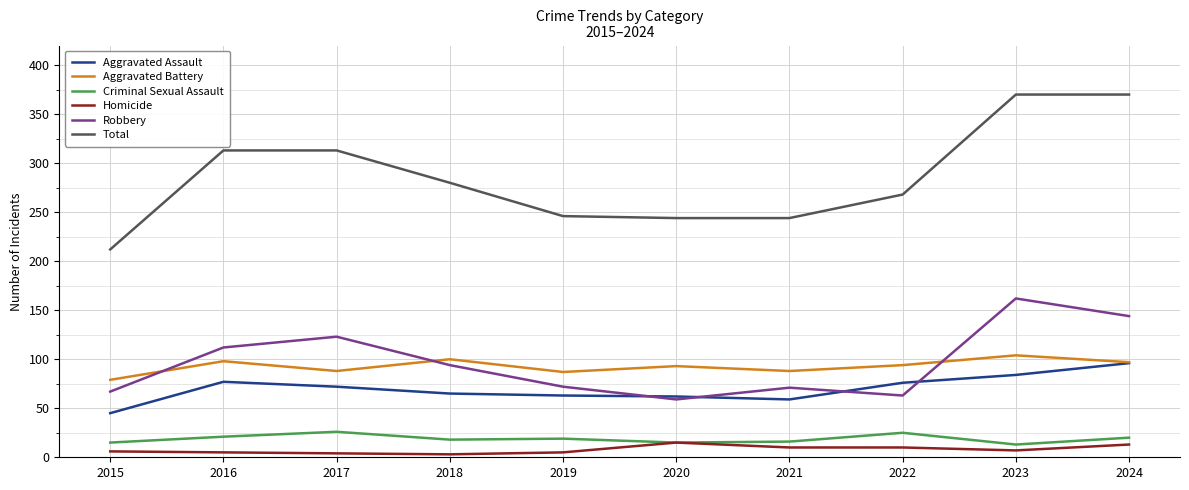

At which label does Criminal Sexual Assault first exceed 19?

2016